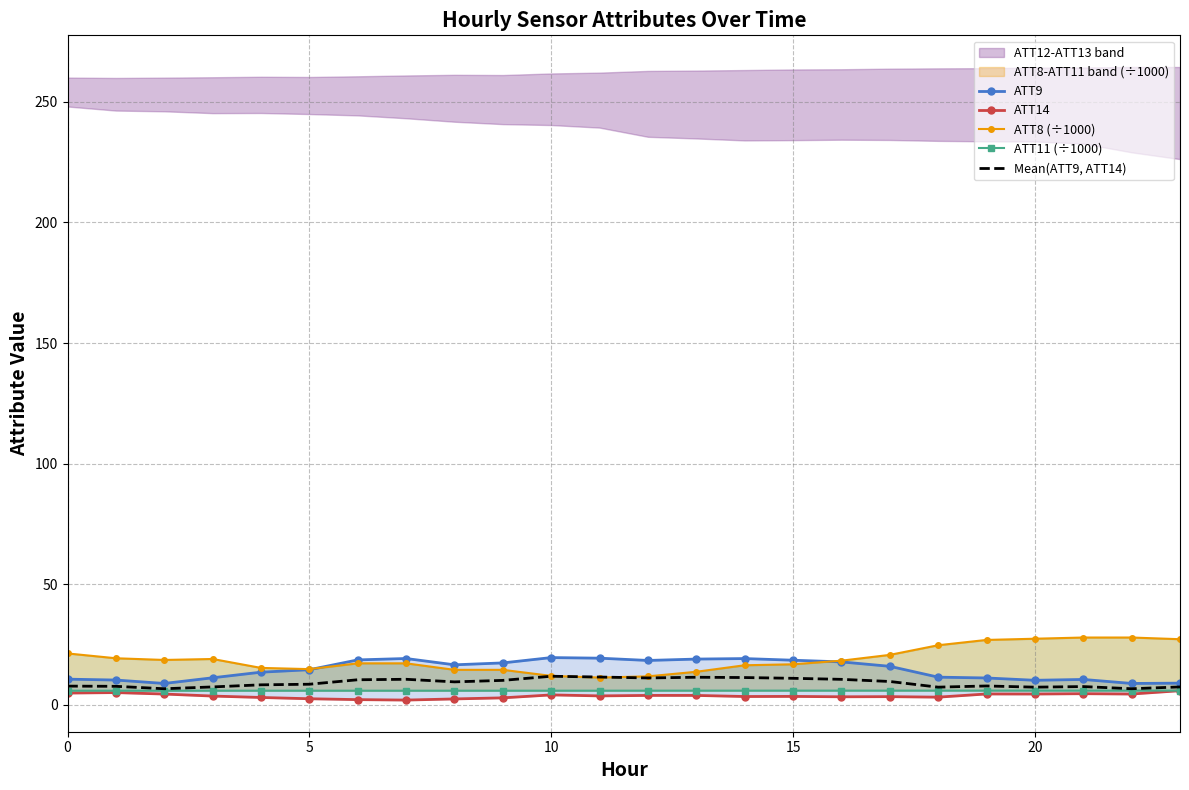

Where does the Mean(ATT9, ATT14) series first go above 9?

6